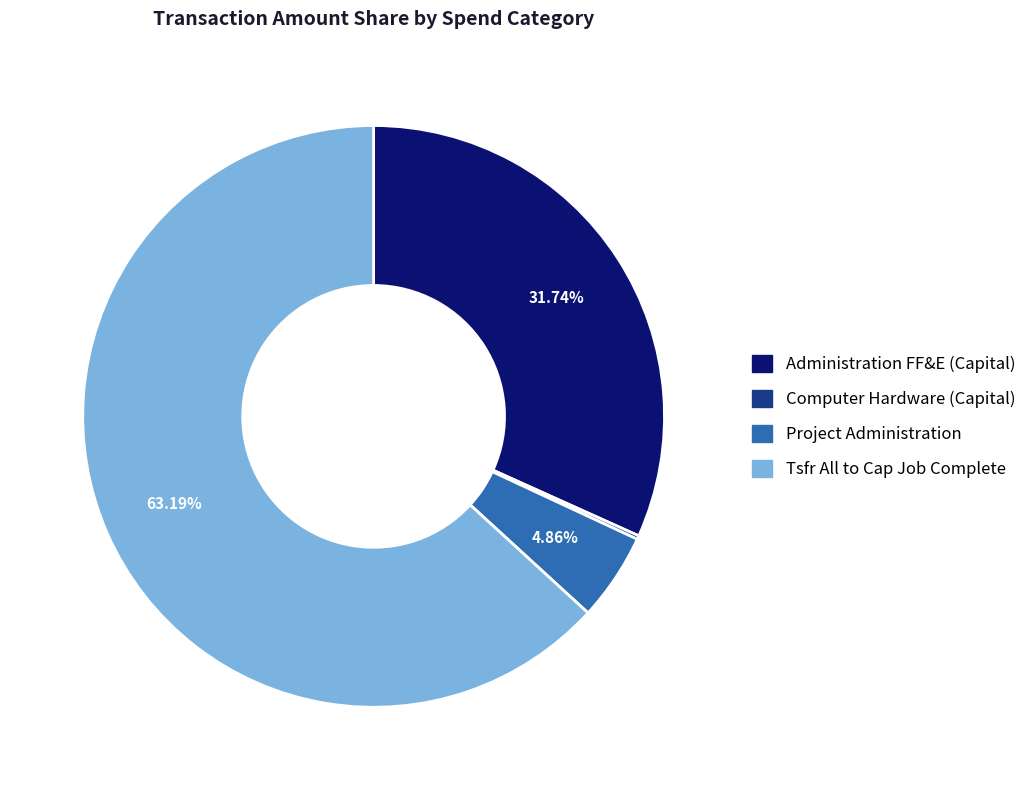

To the nearest percent, what is the average slice percentage?

25%